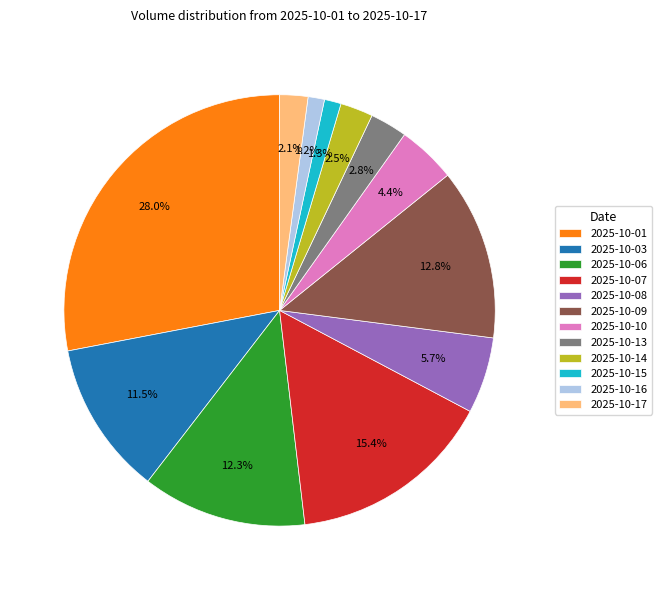

To the nearest percent, what is the difference between the largest and smallest slice percentages?

27%